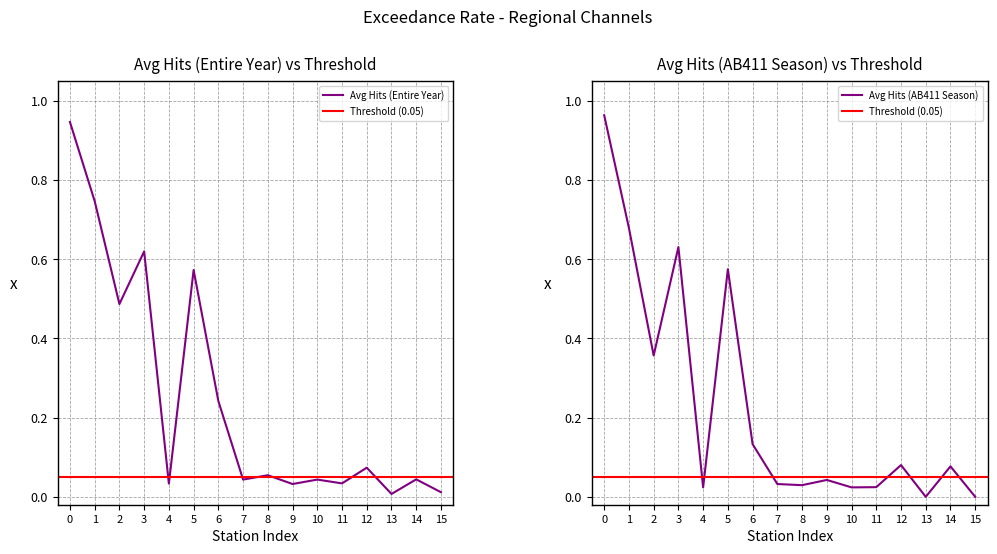

Which series has the largest total across all categories?

Avg Hits (Entire Year)